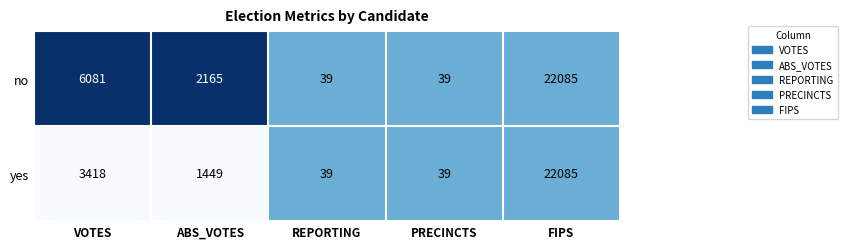

At which category is the sum across all series the highest?

FIPS